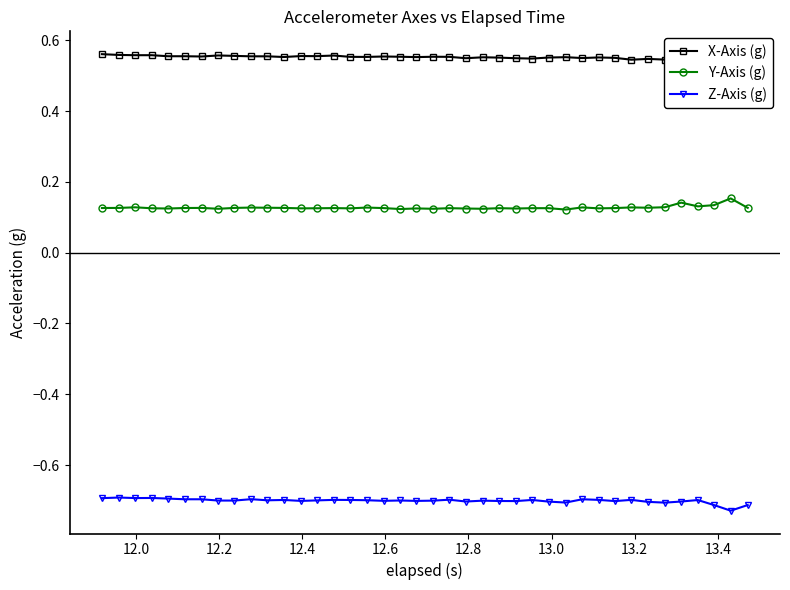

True or false: Y-Axis (g) and X-Axis (g) intersect in this chart.

False